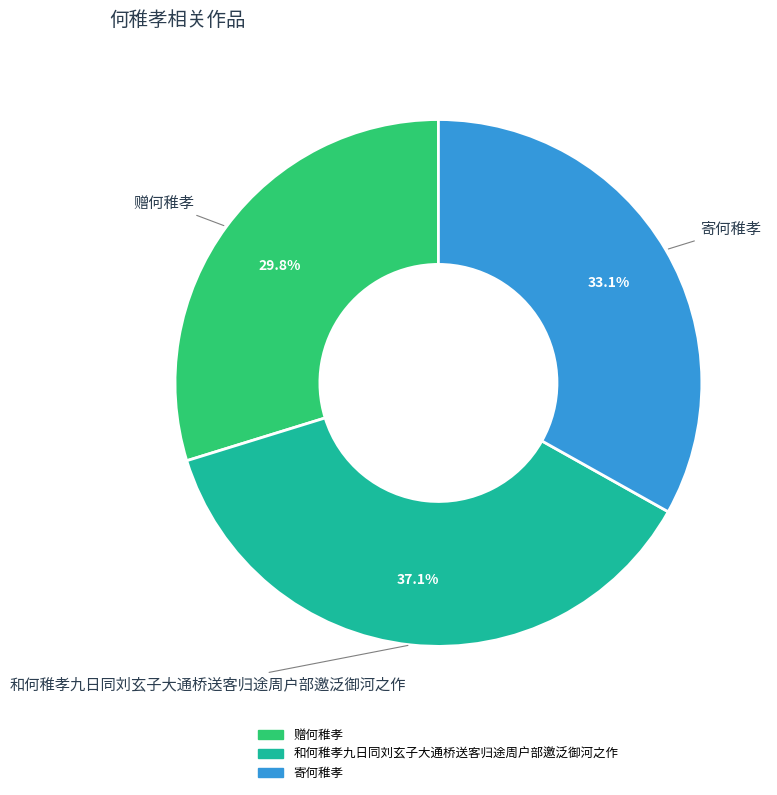

How many segments does this pie chart have?

3